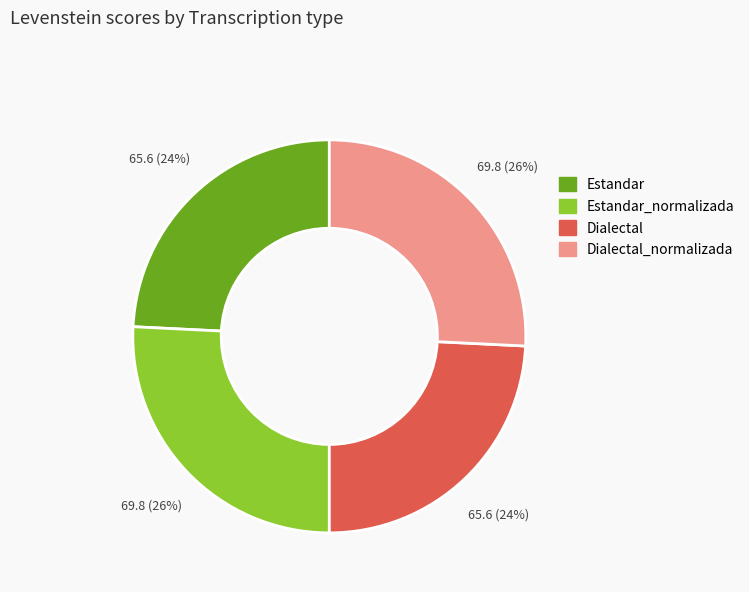

What is the ratio of the value at Dialectal to the value at Estandar?

1.0